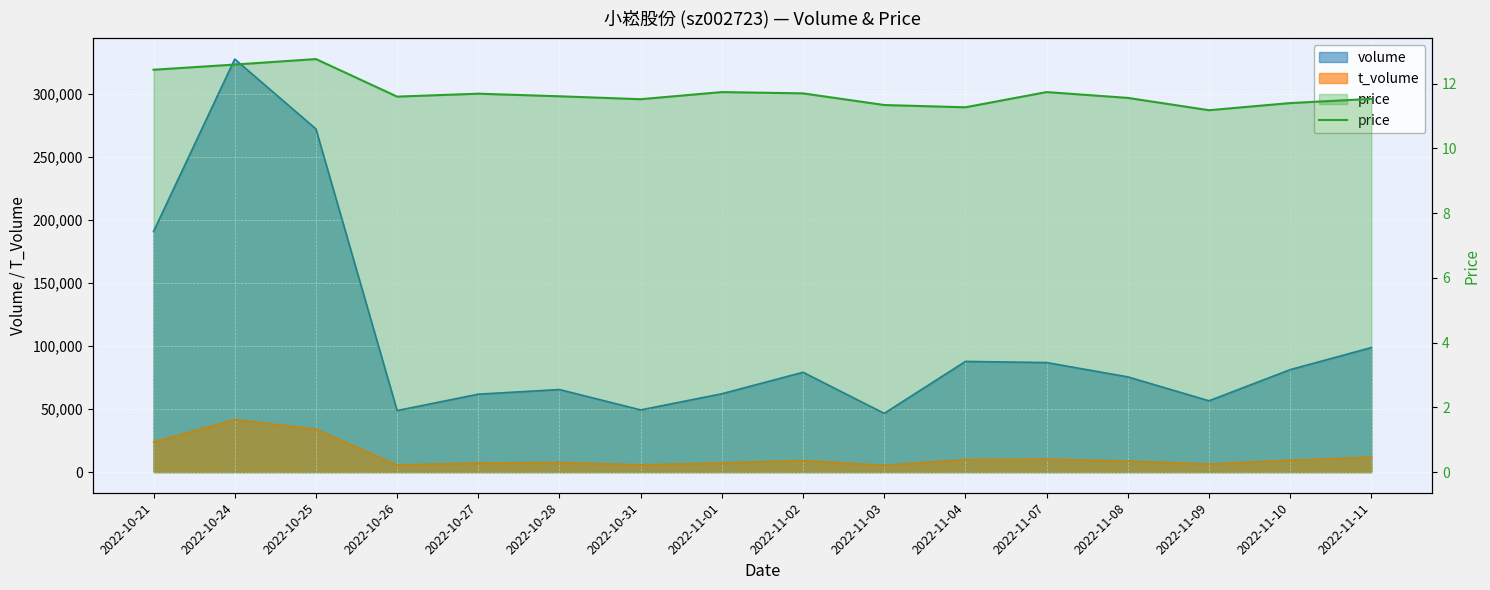

Is it true that the value at 2022-11-10 is 5.1?

False